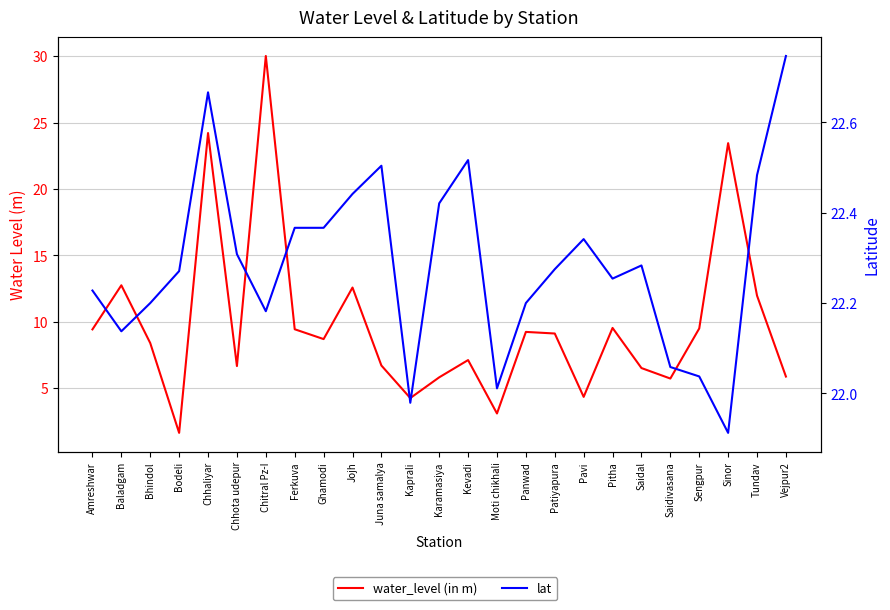

What is the lowest value of the water_level (in m) series?

1.6